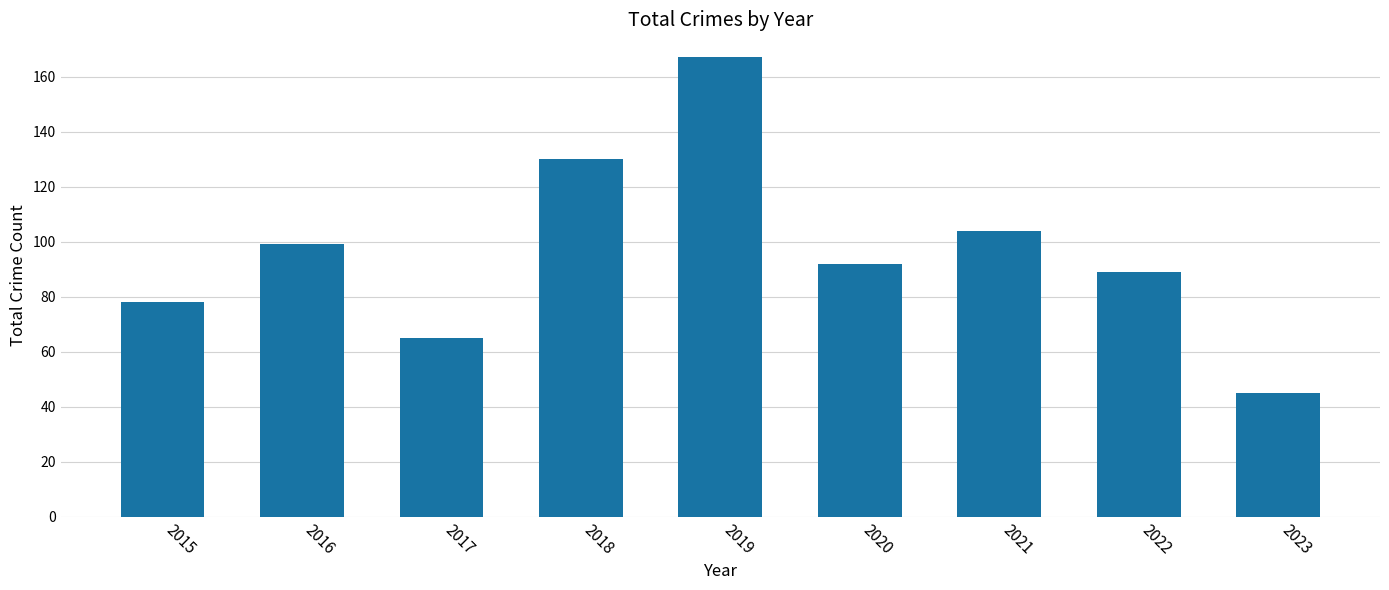

Is it true that the value at 2020 is 92?

True